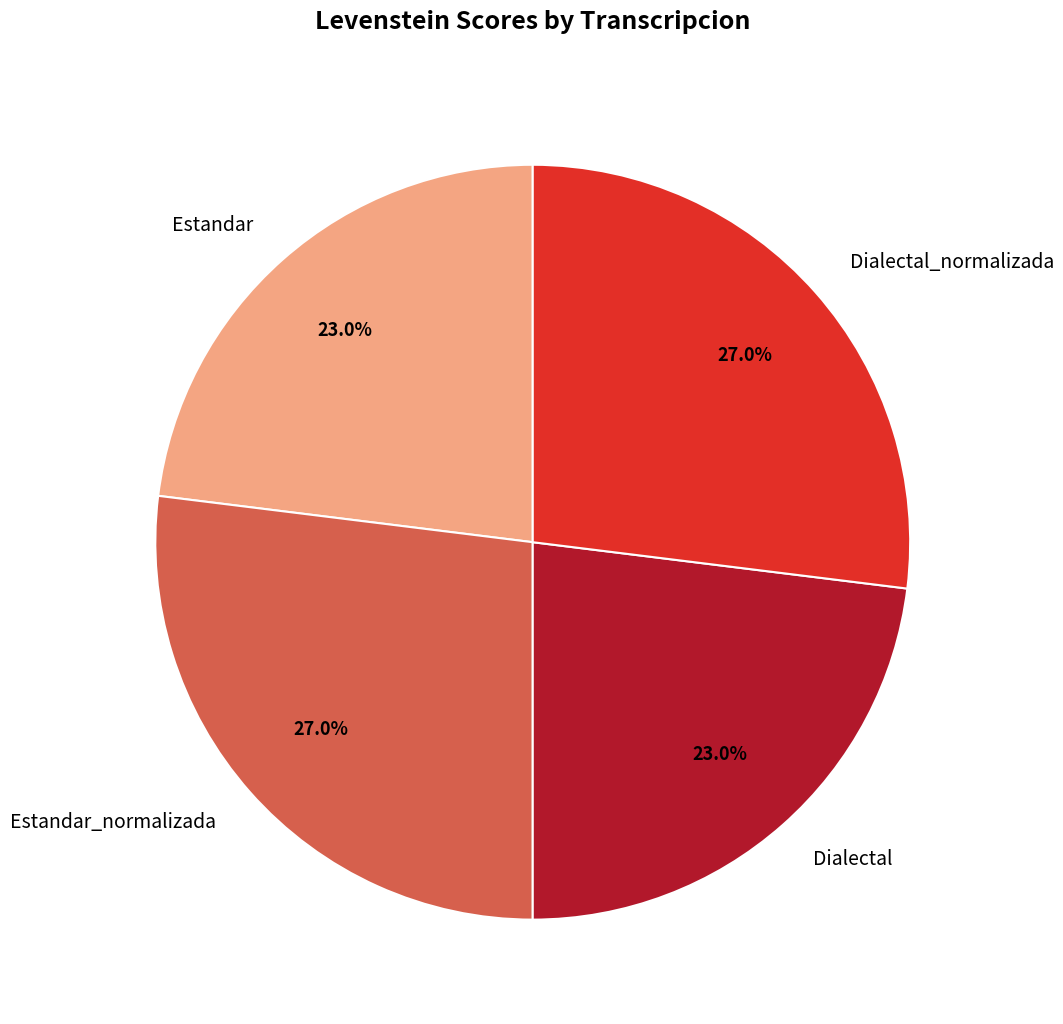

Is it true that Dialectal_normalizada is 27% of the pie?

True